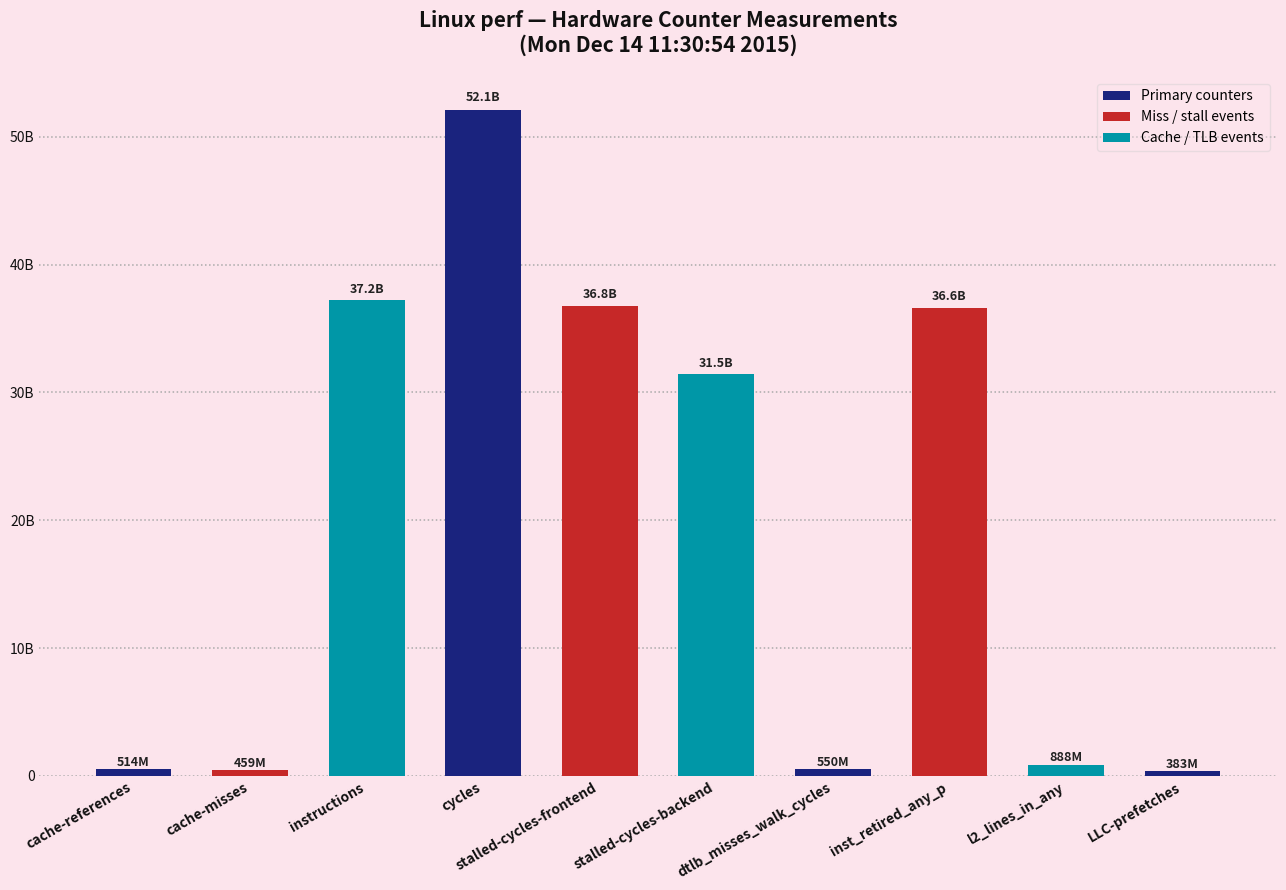

What is the value of the 2nd bar from the left?

458939076